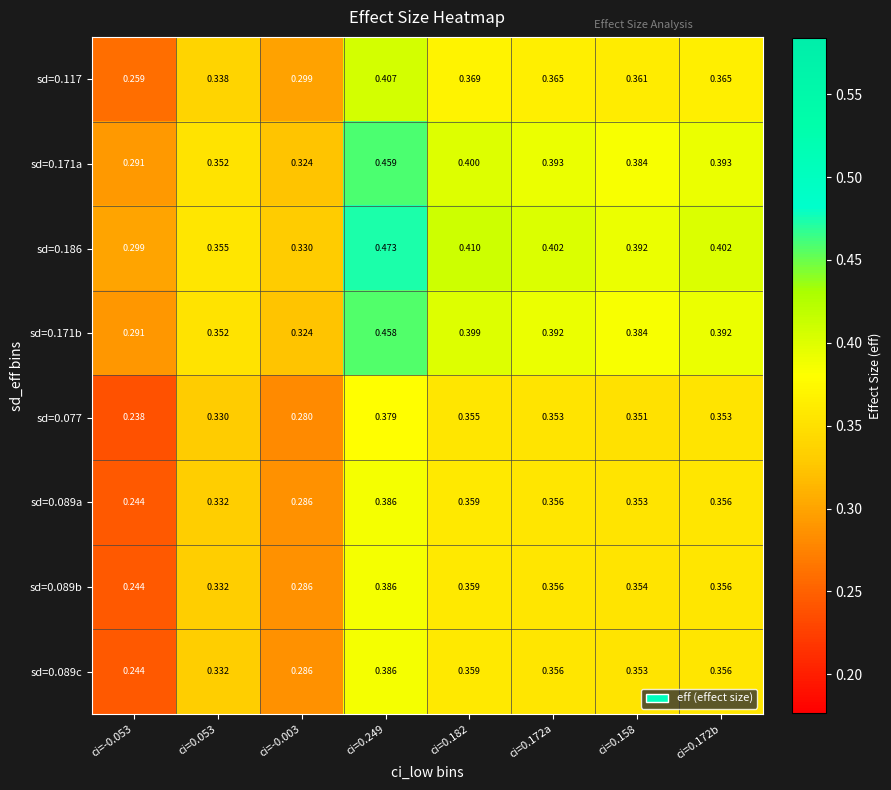

Is the value of sd=0.089c at ci=0.053 greater than the value of sd=0.186 at ci=0.249?

No